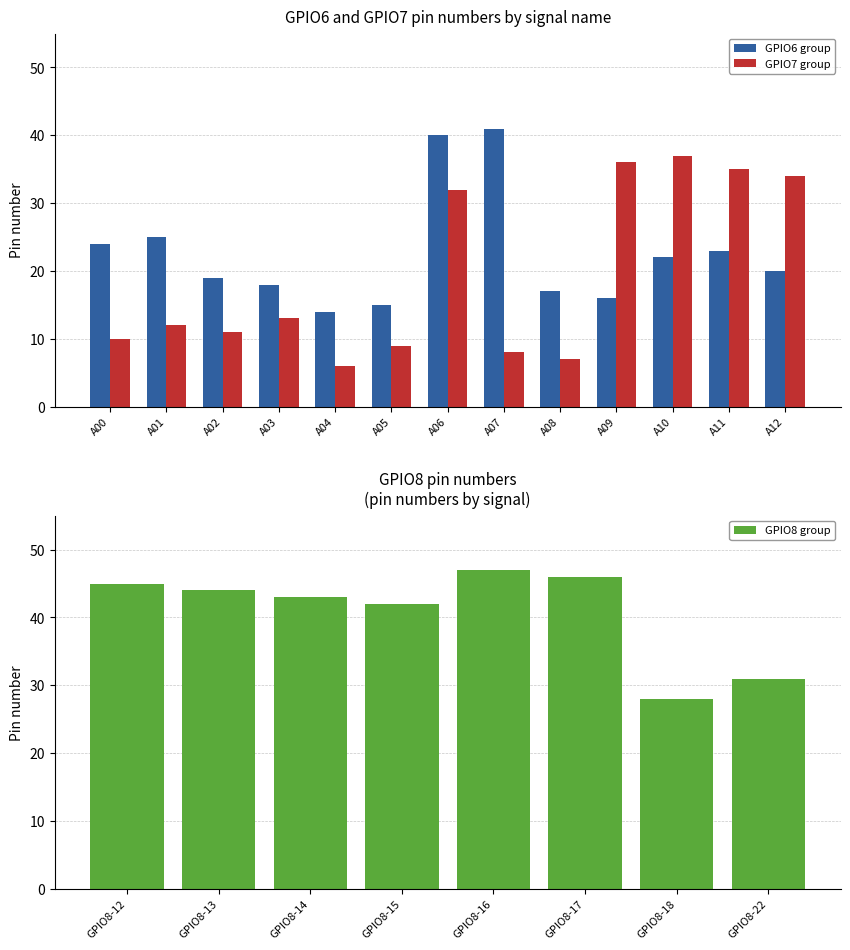

The value of GPIO7 group at A11 is 8. True or false?

False